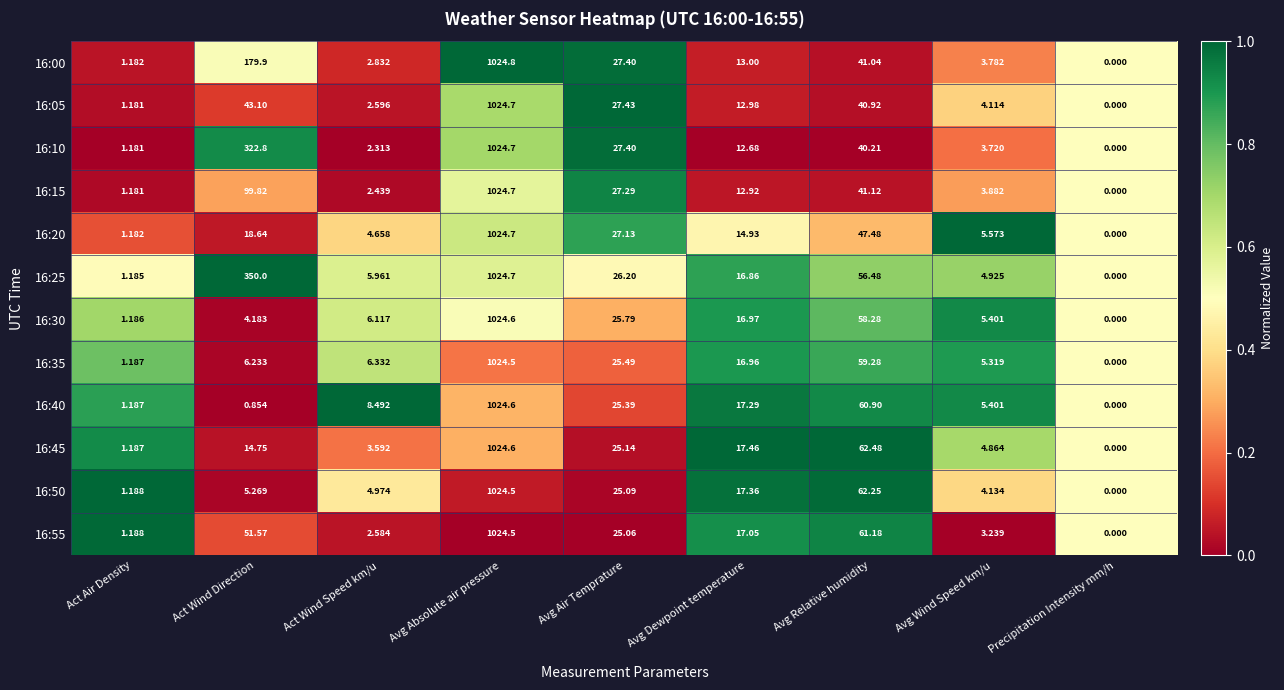

At which category does the chart reach its peak across all series?

Avg Absolute air pressure